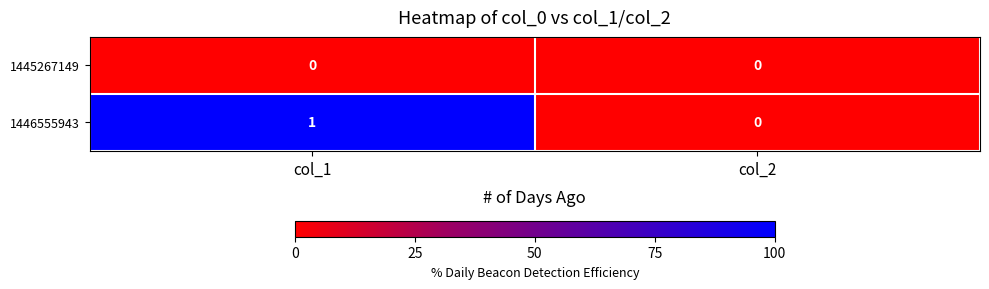

Between col_1 and col_2, which series saw the biggest shift?

1446555943